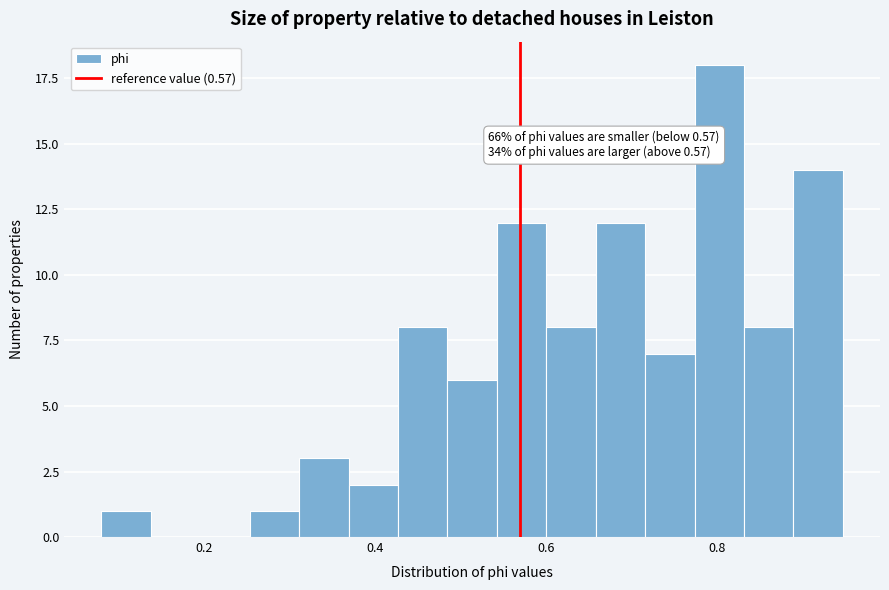

Read against the x-axis, roughly where is the centre of the tallest bar?

0.80